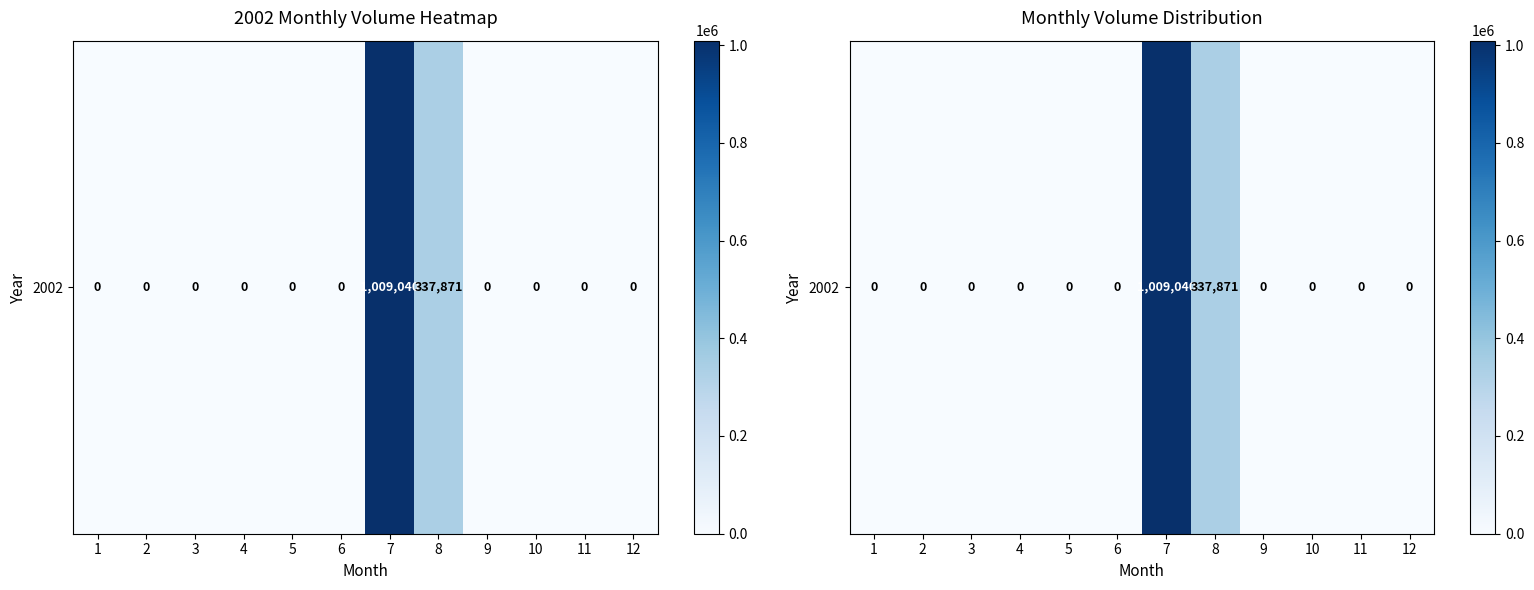

At which category does the chart reach its peak across all series?

7